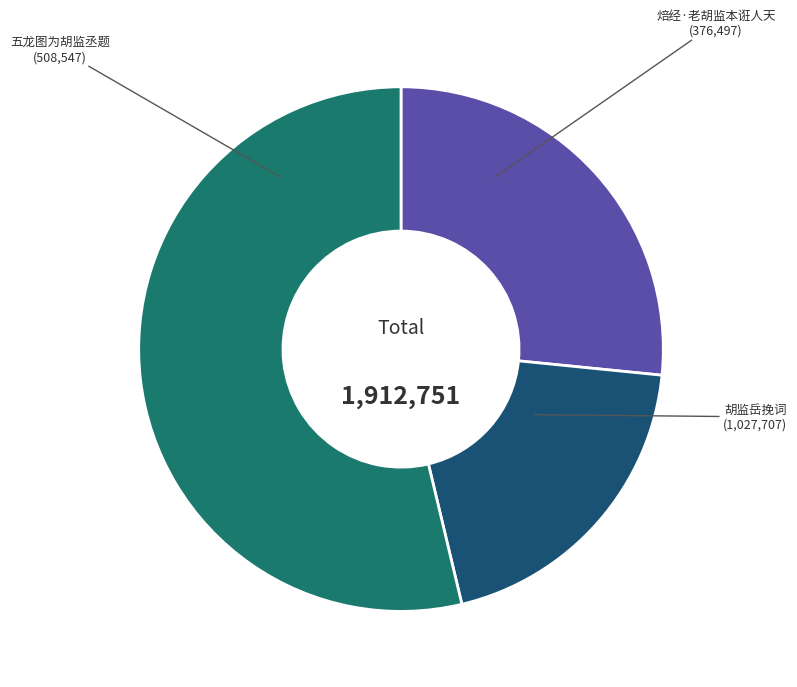

Do 焙经·老胡监本诳人天 and 胡监岳挽词 together represent more than half of the pie?

Yes